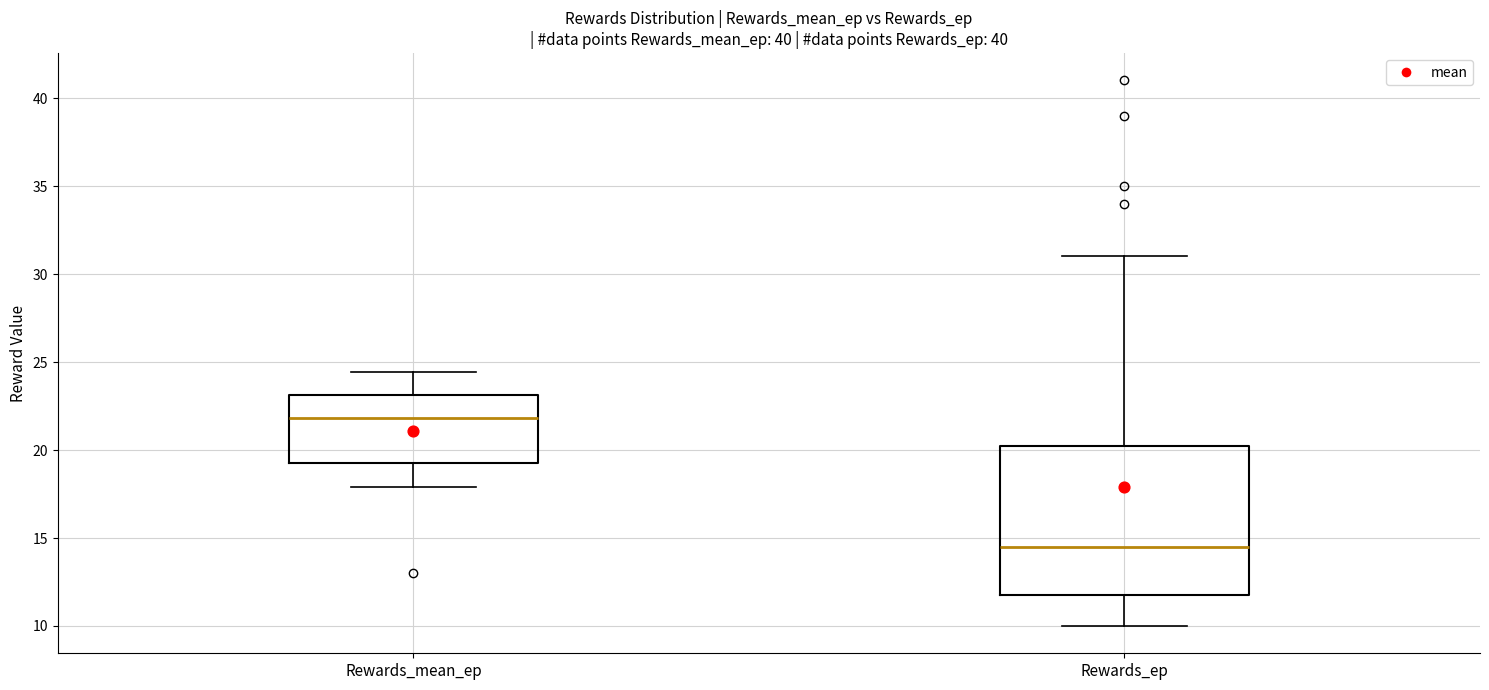

Which box's median line is the highest?

Rewards_mean_ep